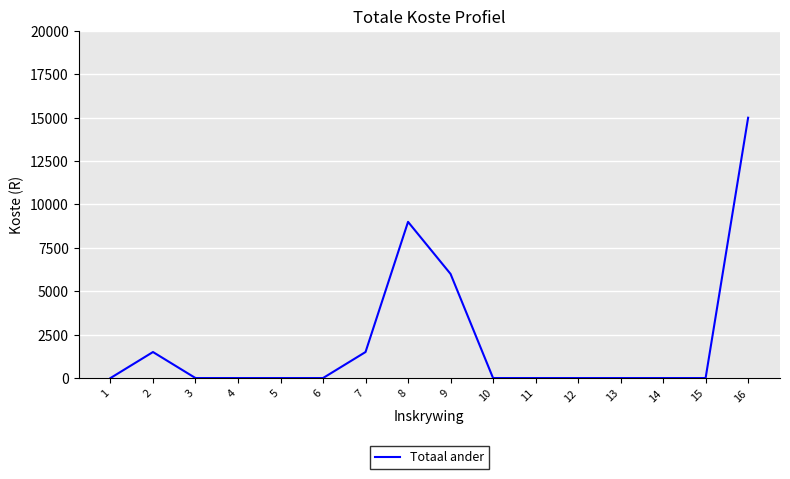

Is it true that the value at 11 is 5514?

False